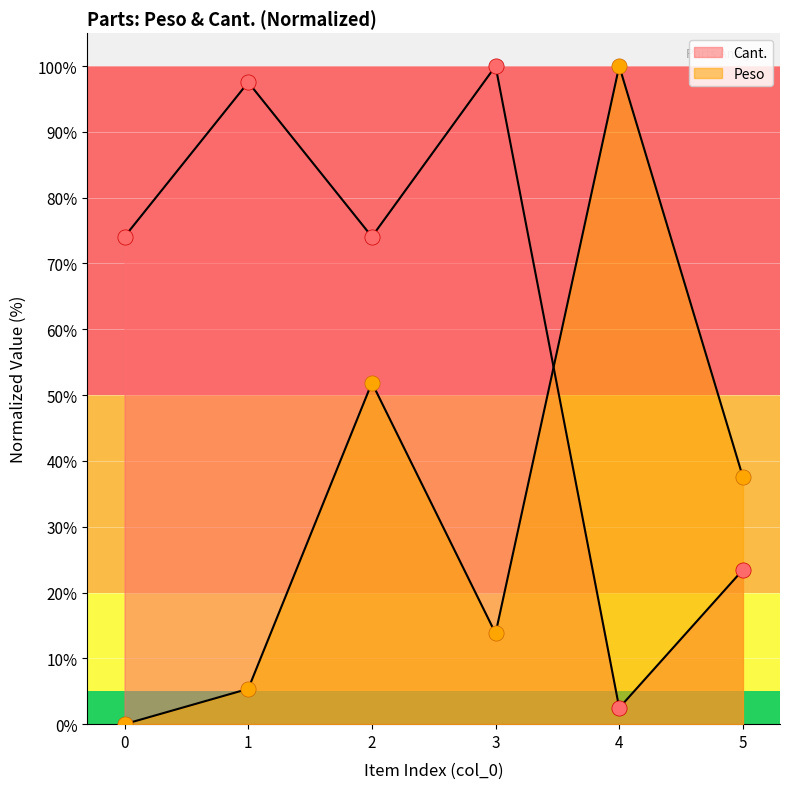

At which category is the sum across all series the highest?

2